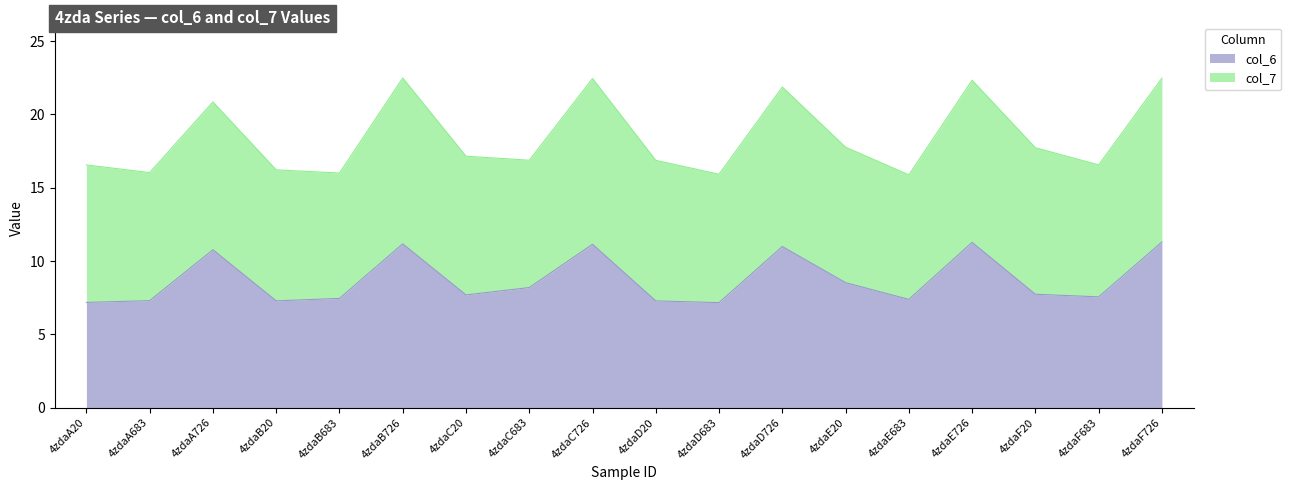

What is the difference between the maximum and second lowest values?

4.1